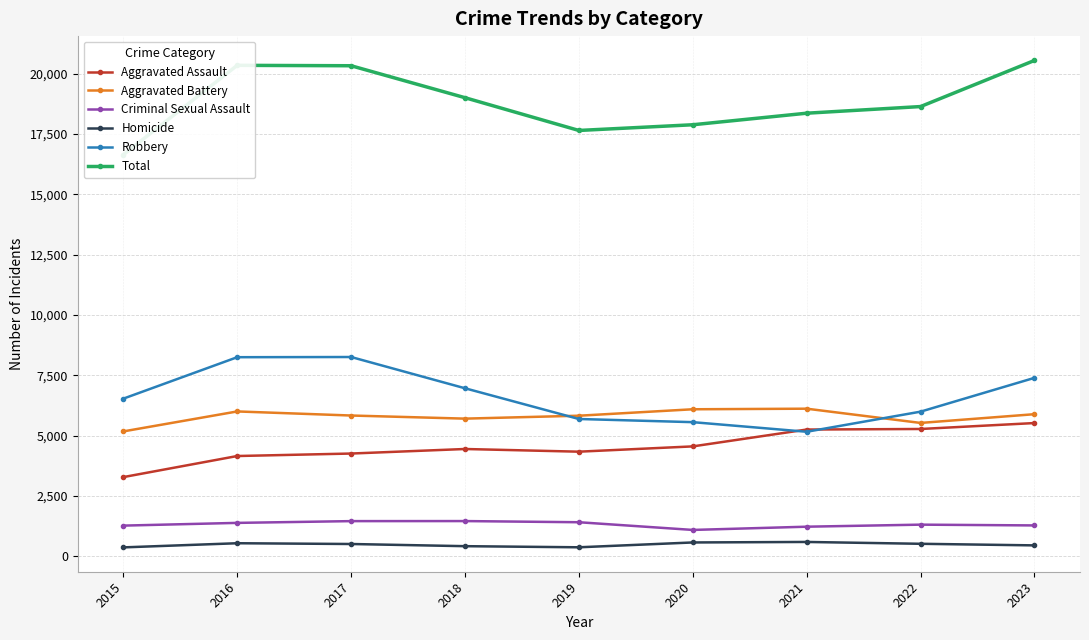

At 2018, list the series in order from largest to smallest.

Total, Robbery, Aggravated Battery, Aggravated Assault, Criminal Sexual Assault, Homicide